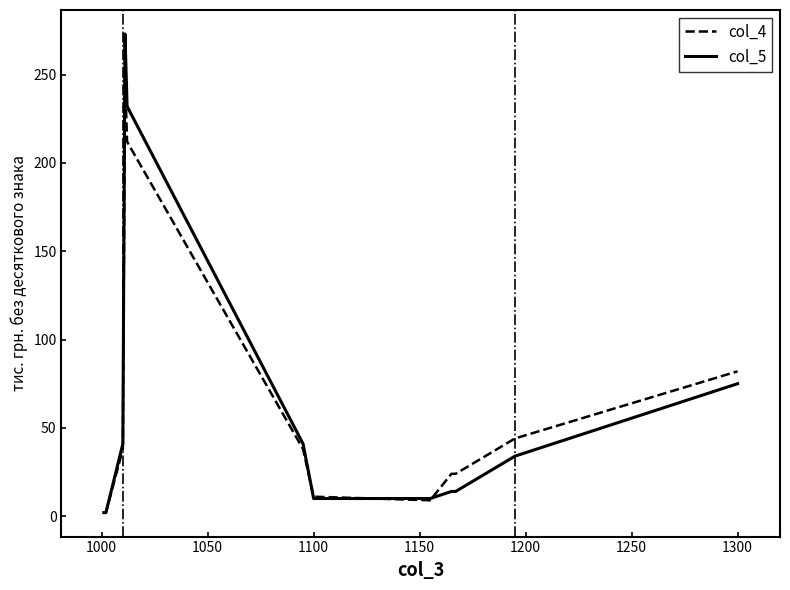

What is the maximum value shown in the chart?

273